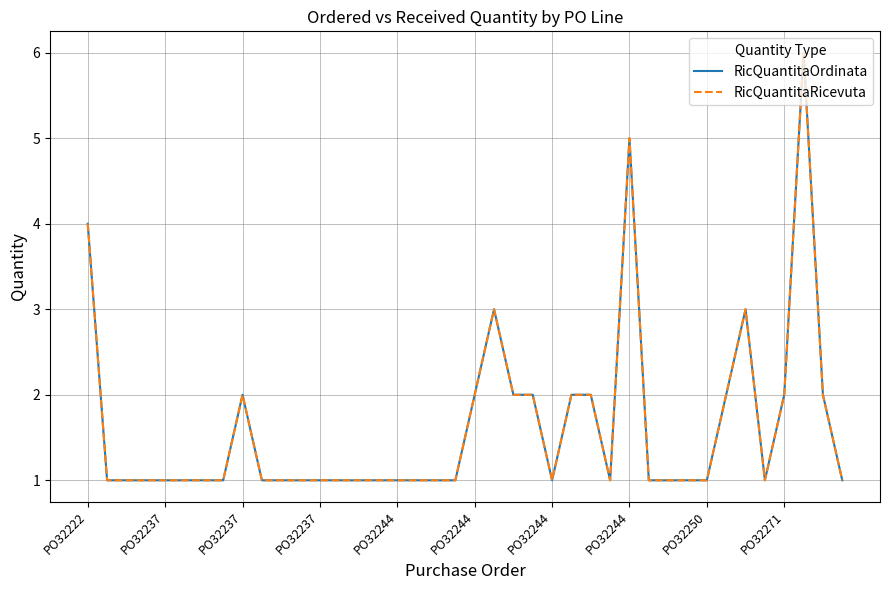

At which category is the sum across all series the highest?

37